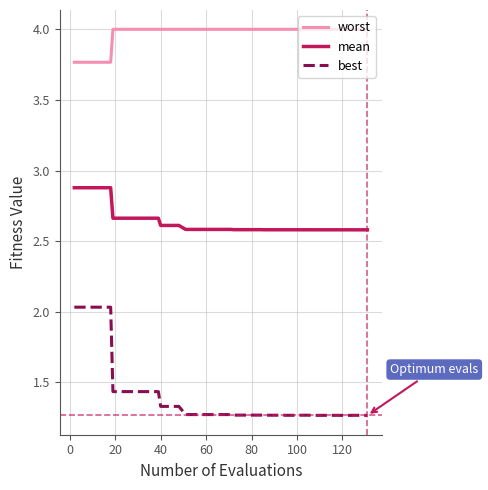

True or false: best and mean cross at least once.

False